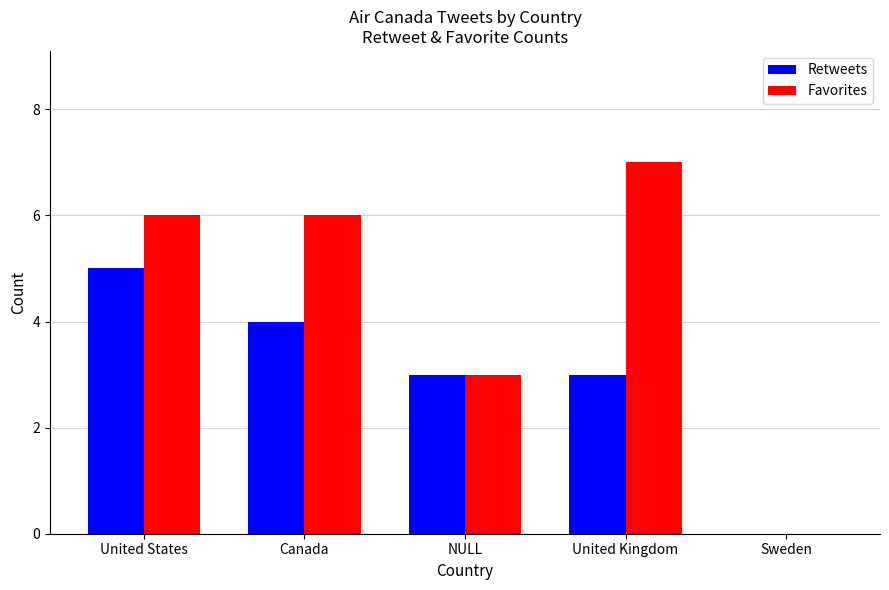

Reading left to right, list all the values displayed in this chart.

Retweets: 5	4	3	3	0
Favorites: 6	6	3	7	0